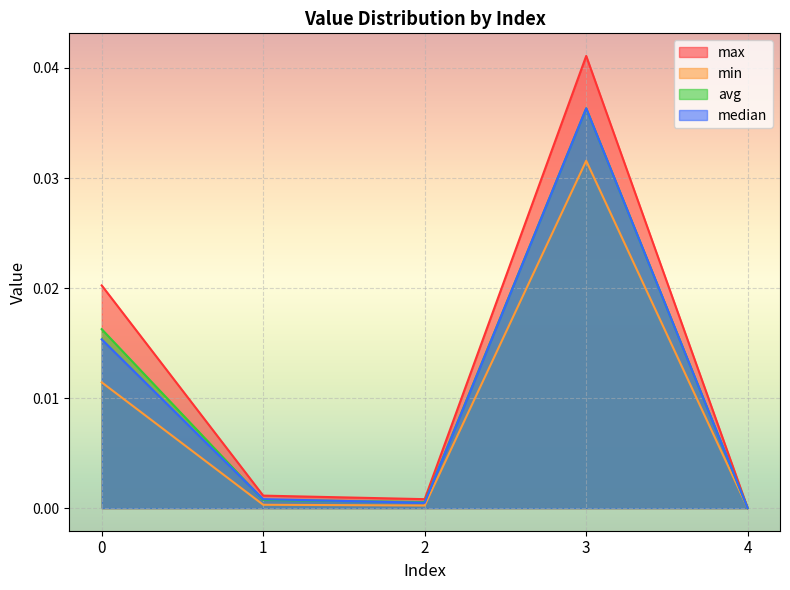

Which category has the highest value across all series?

3